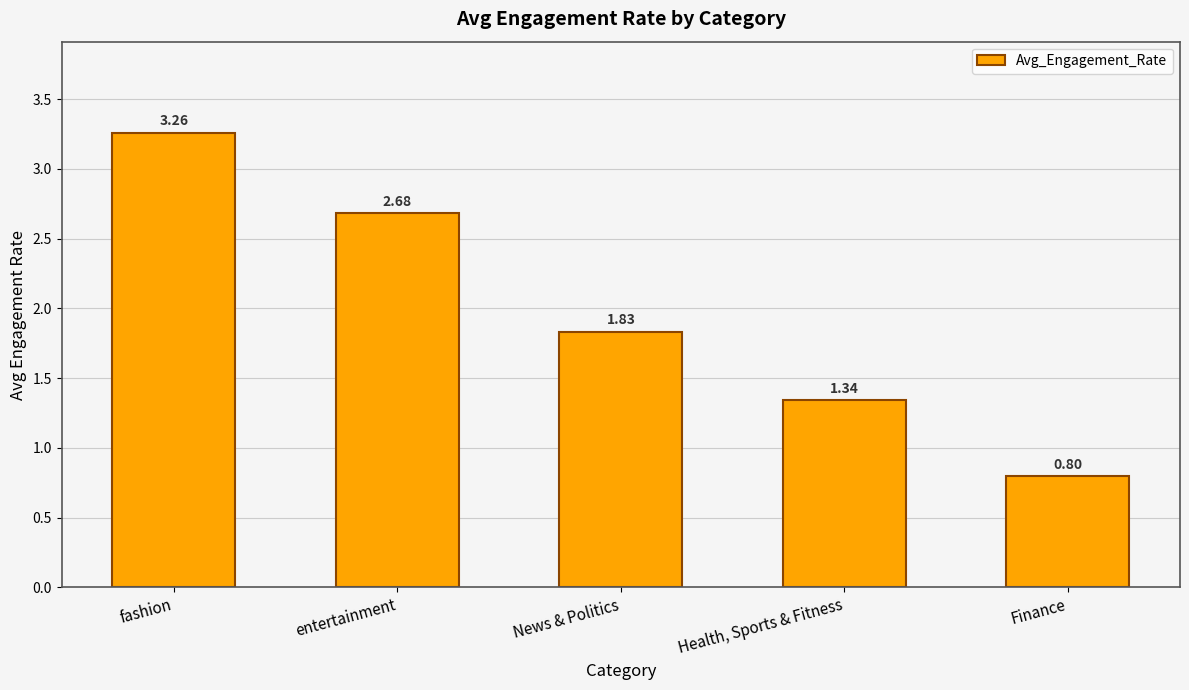

Where does the data first go above 1?

fashion